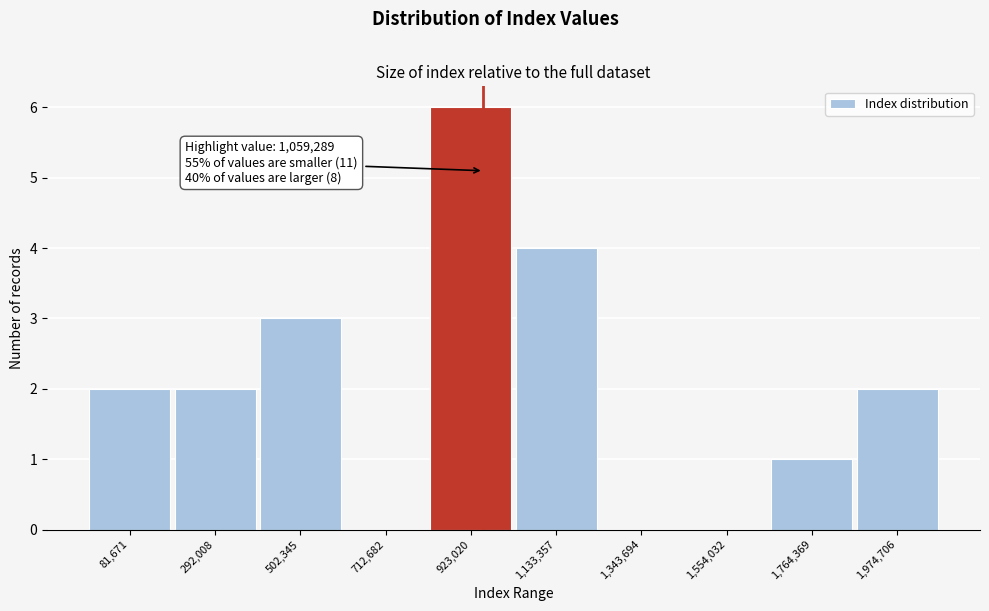

Reading left to right, transcribe all the data shown in this chart.

81,671=2	292,008=2	502,345=3	712,682=0	923,020=6	1,133,357=4	1,343,694=0	1,554,032=0	1,764,369=1	1,974,706=2